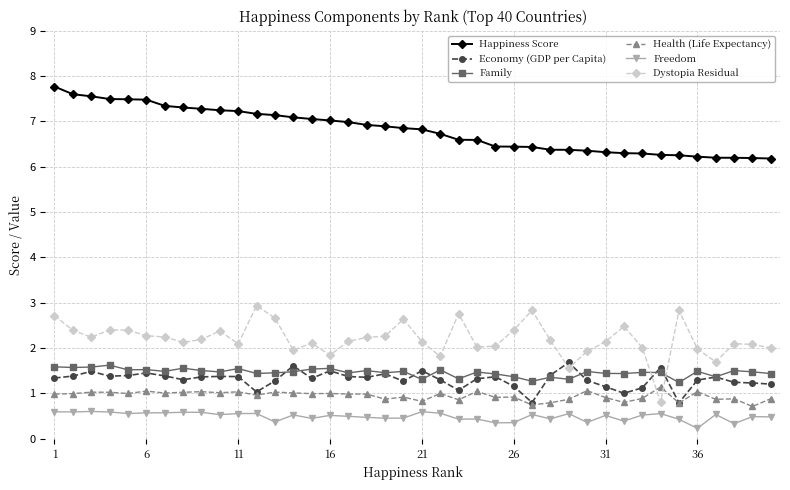

What is the value of the Health (Life Expectancy) point at the 2nd from the left?

1.0